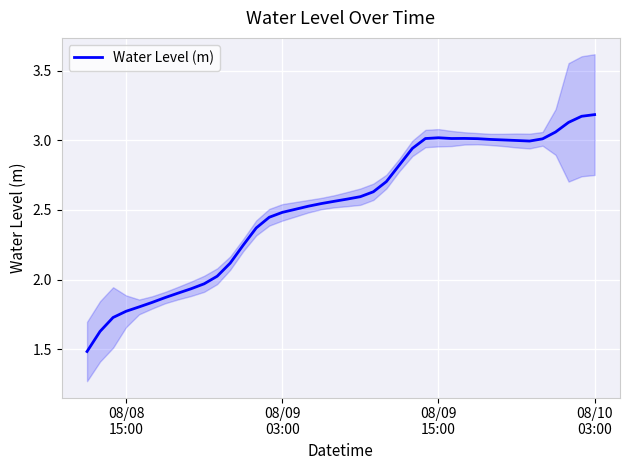

What is the value of the 11th point from the left?

2.0